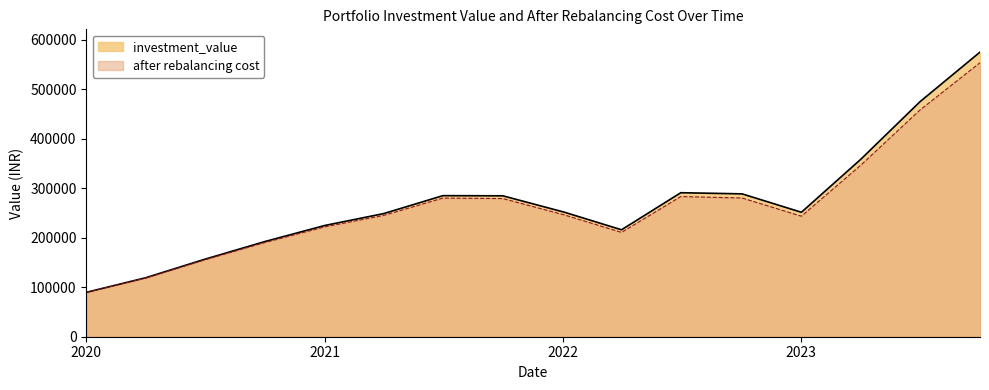

Is it true that after rebalancing cost equals 815126.2 at 2023-10-03?

False